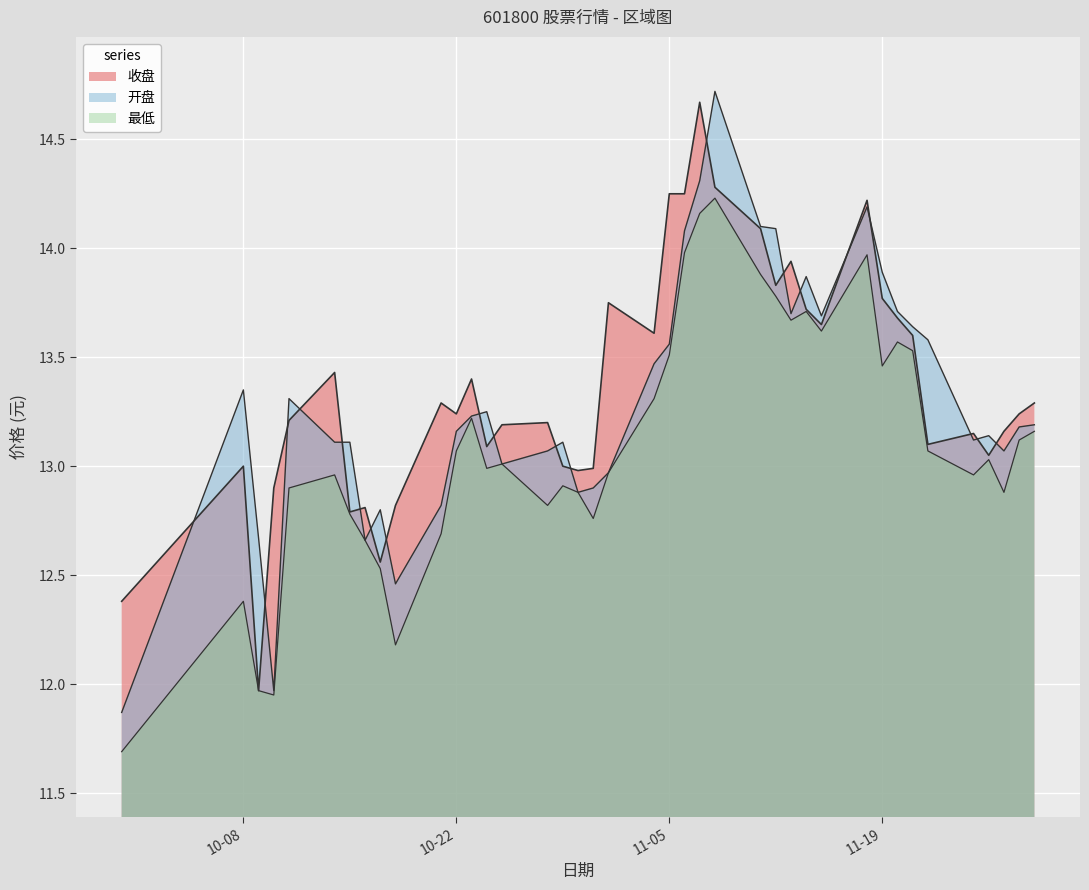

Is the value of 最低 at 2024-11-19 greater than the value of 开盘 at 2024-11-11?

No